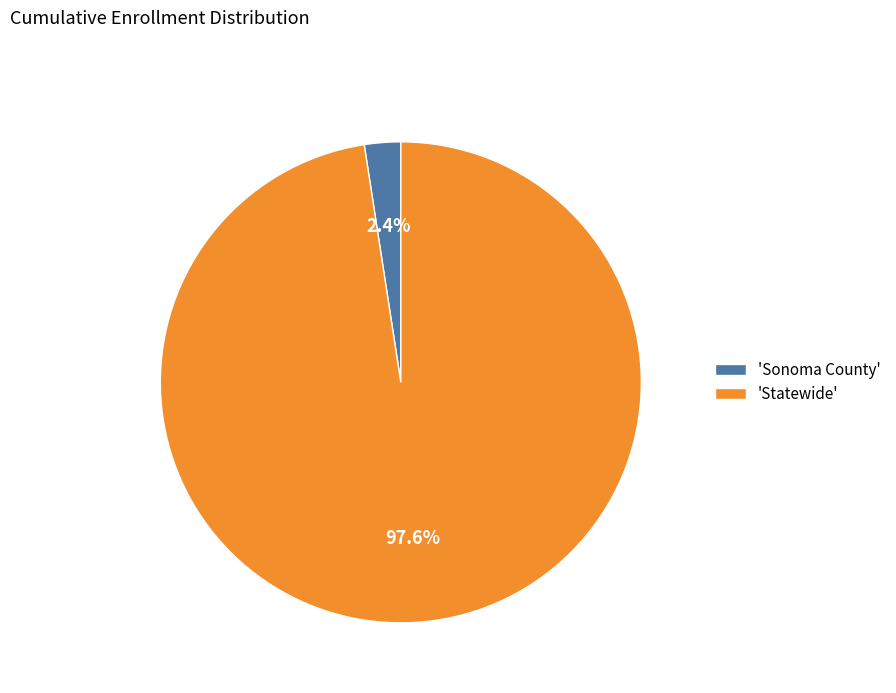

Which slice is the largest?

'Statewide'